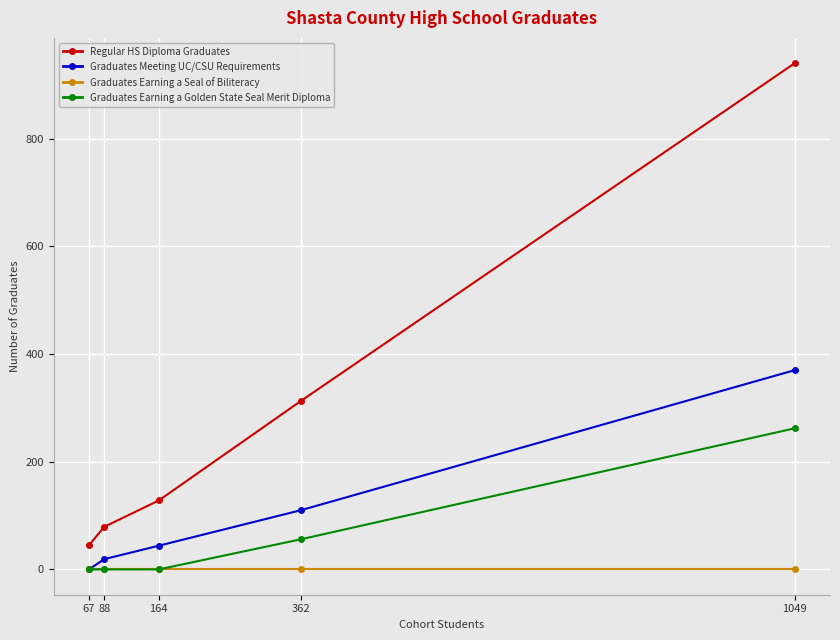

Rank the categories by Regular HS Diploma Graduates value from highest to lowest.

1049, 362, 164, 88, 67